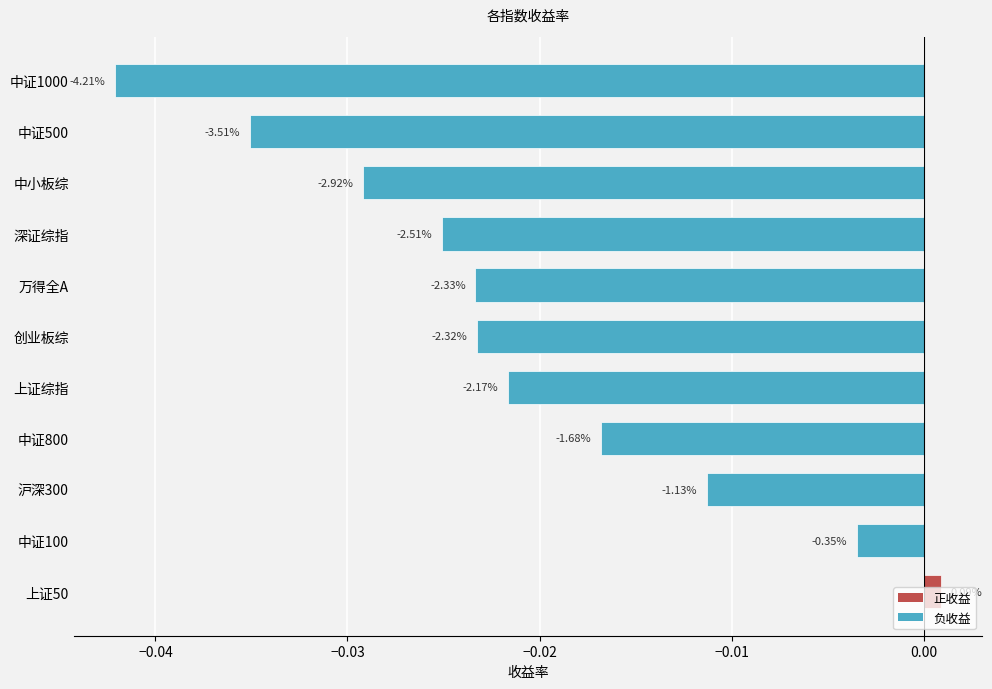

How many bars are there in total?

11